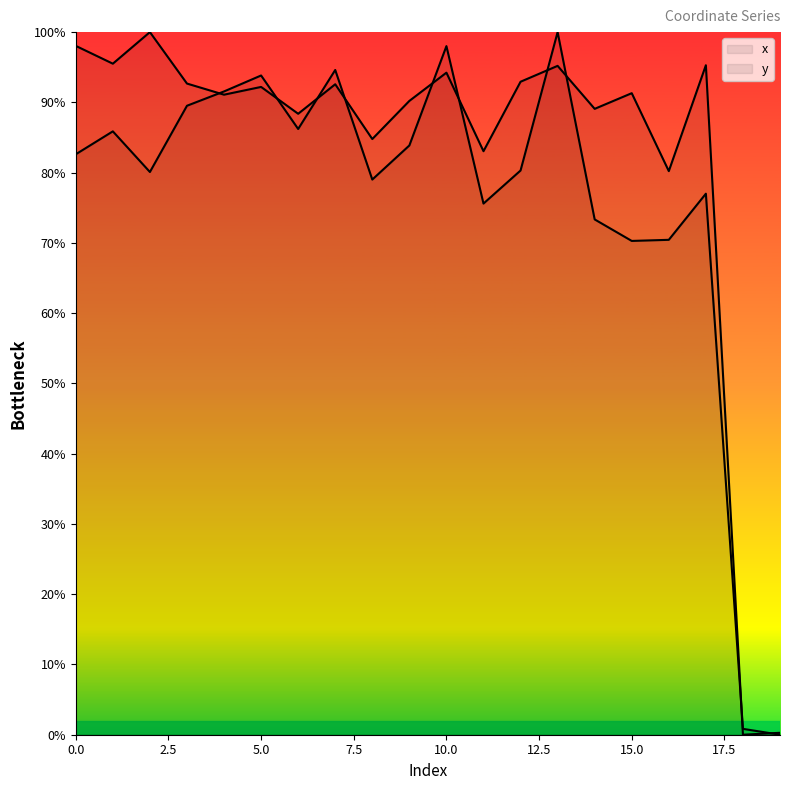

Is it true that y equals 48.5 at 14?

False